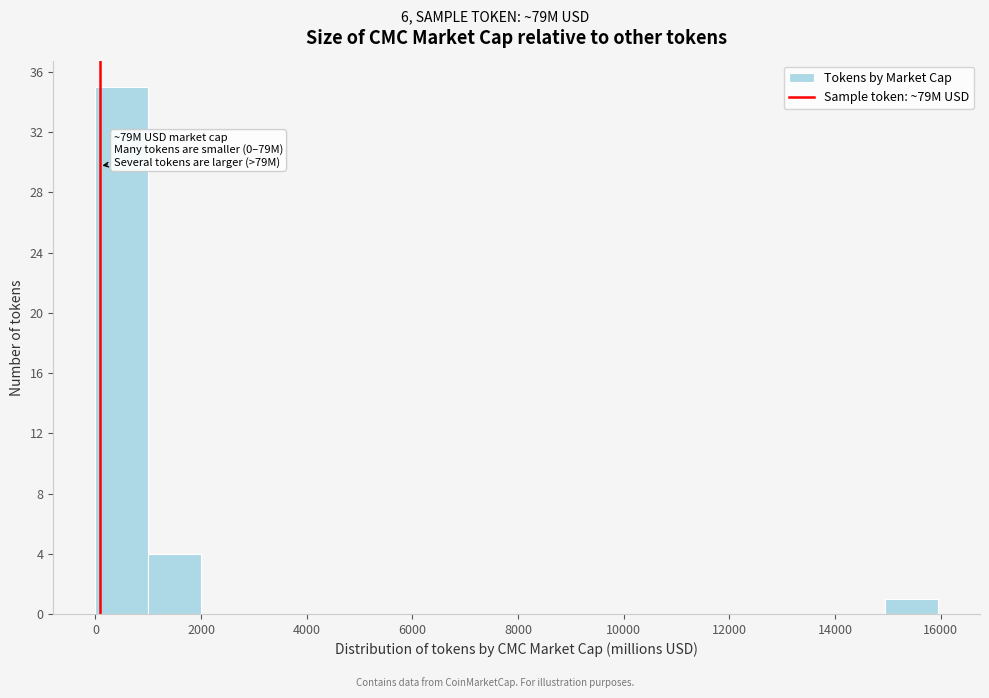

Over which range of the x-axis is the bar tallest?

0 to 1000